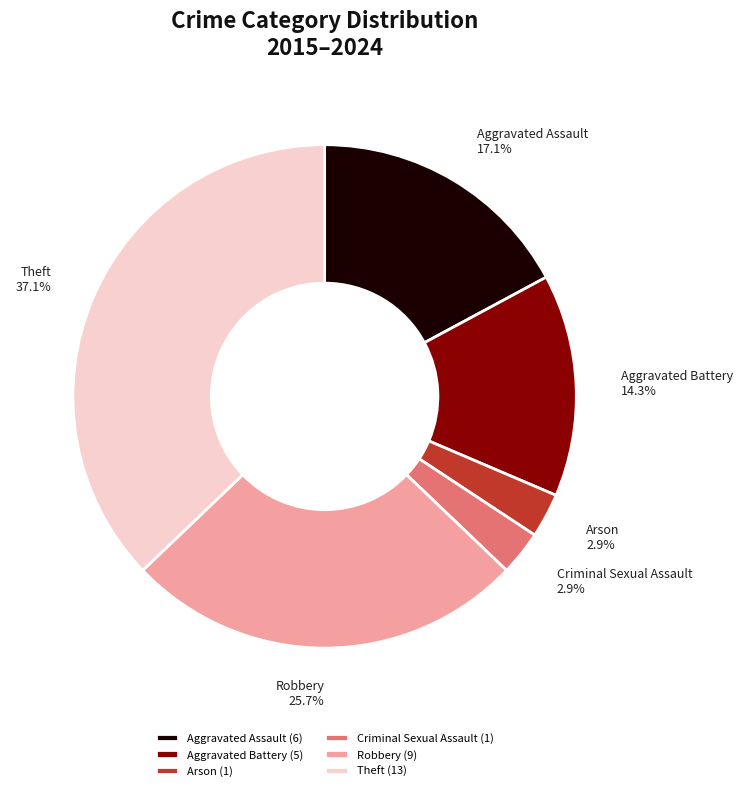

Between Criminal Sexual Assault and Theft, which is larger?

Theft